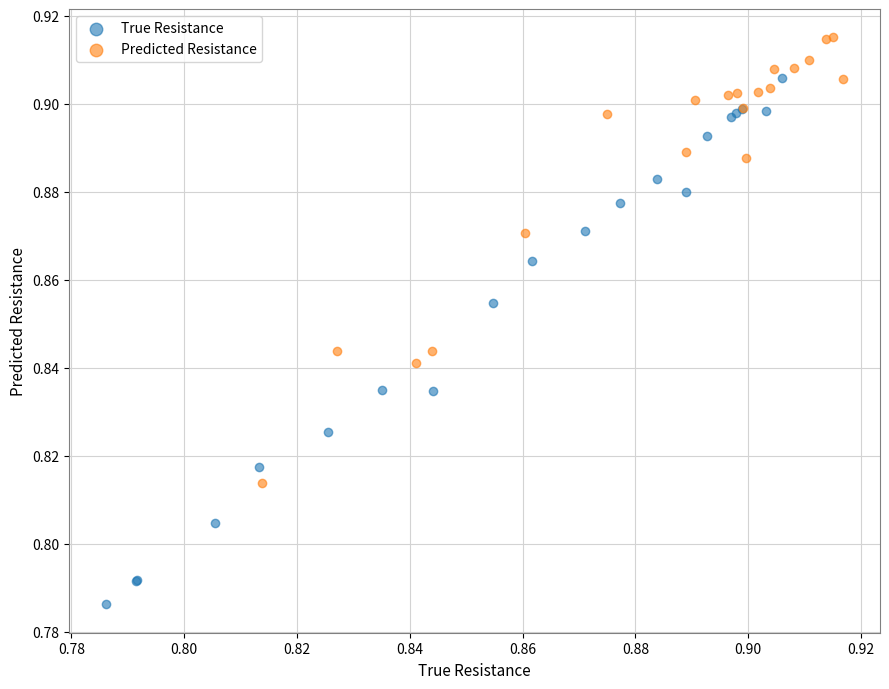

What are all the series names shown in the legend?

True Resistance, Predicted Resistance